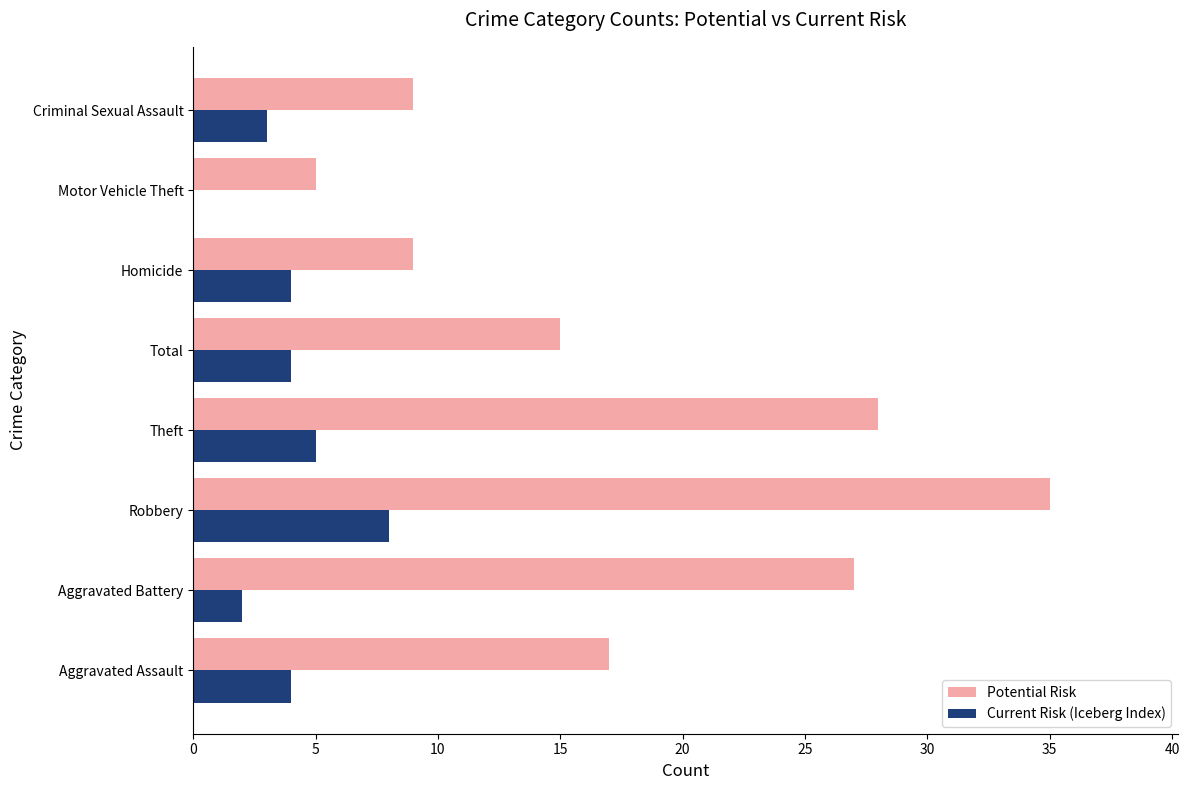

Is the value of Current Risk (Iceberg Index) at Aggravated Assault greater than the value of Potential Risk at Homicide?

No